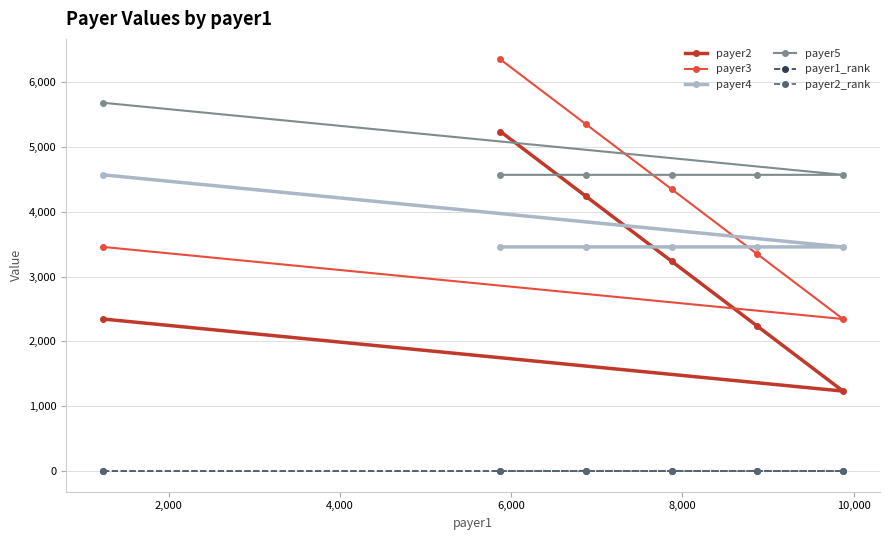

At how many categories does at least one series exceed 2097?

6